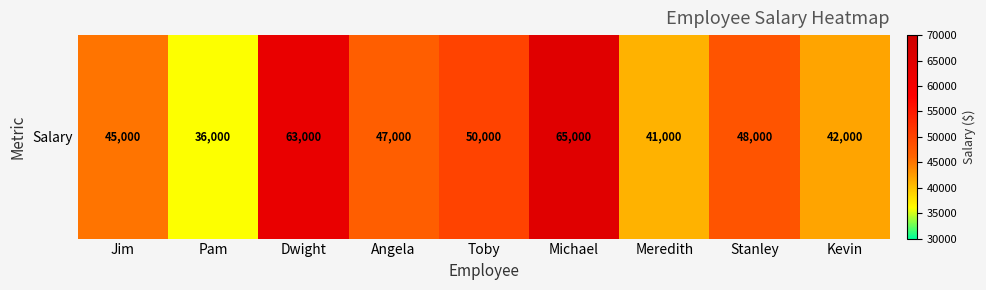

What is the ratio of the value at Michael to the value at Kevin?

1.5